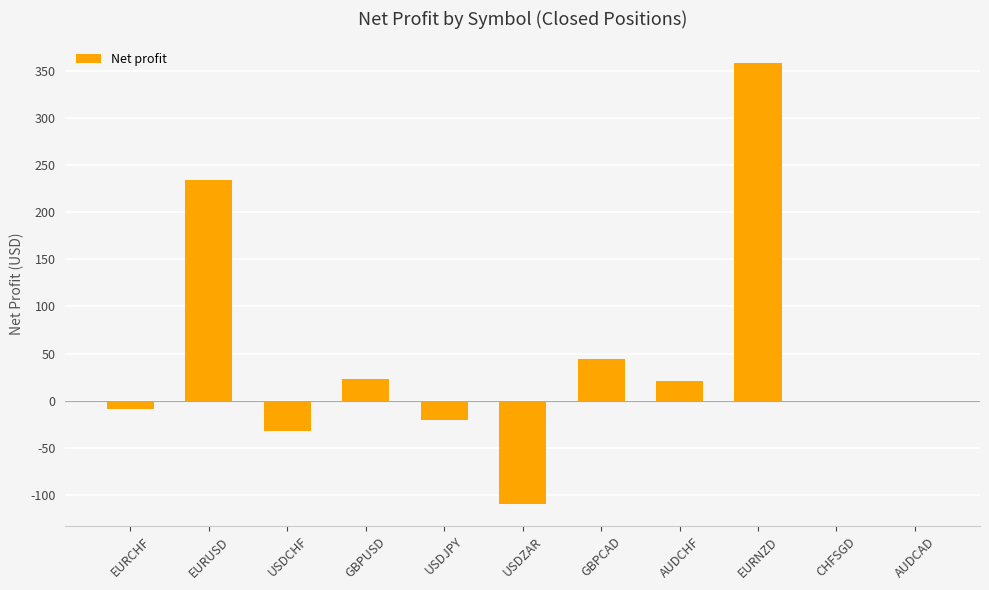

What is the maximum value shown in the chart?

357.7